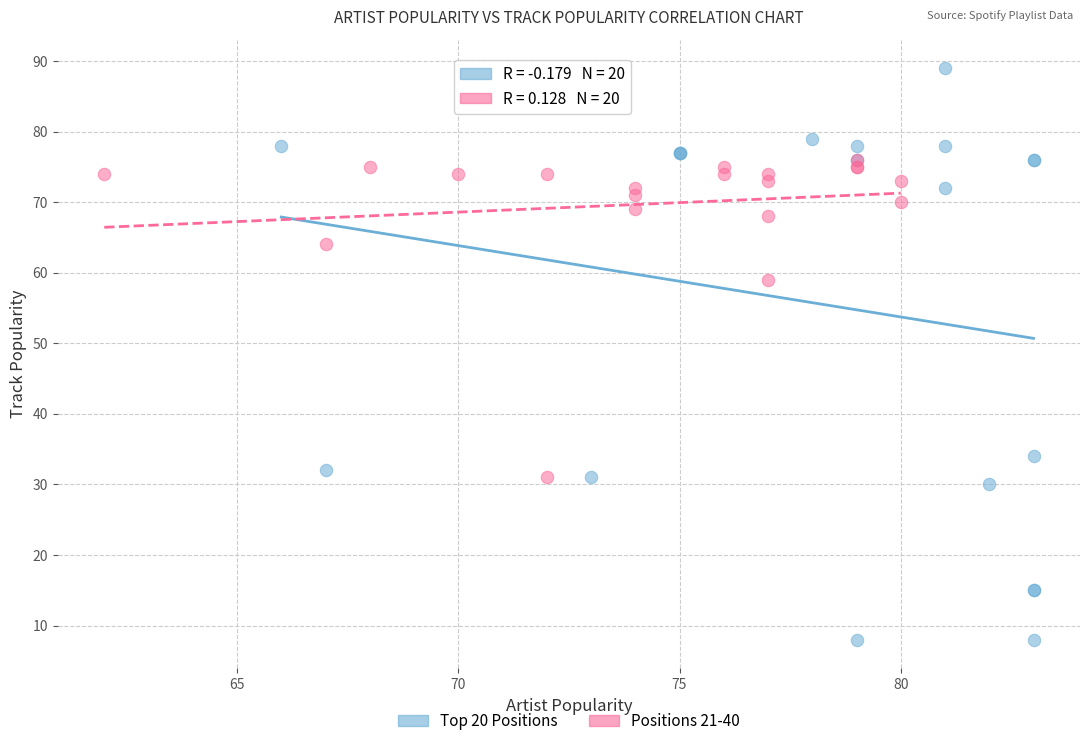

Which series has the largest Y range (max minus min)?

Top 20 Positions